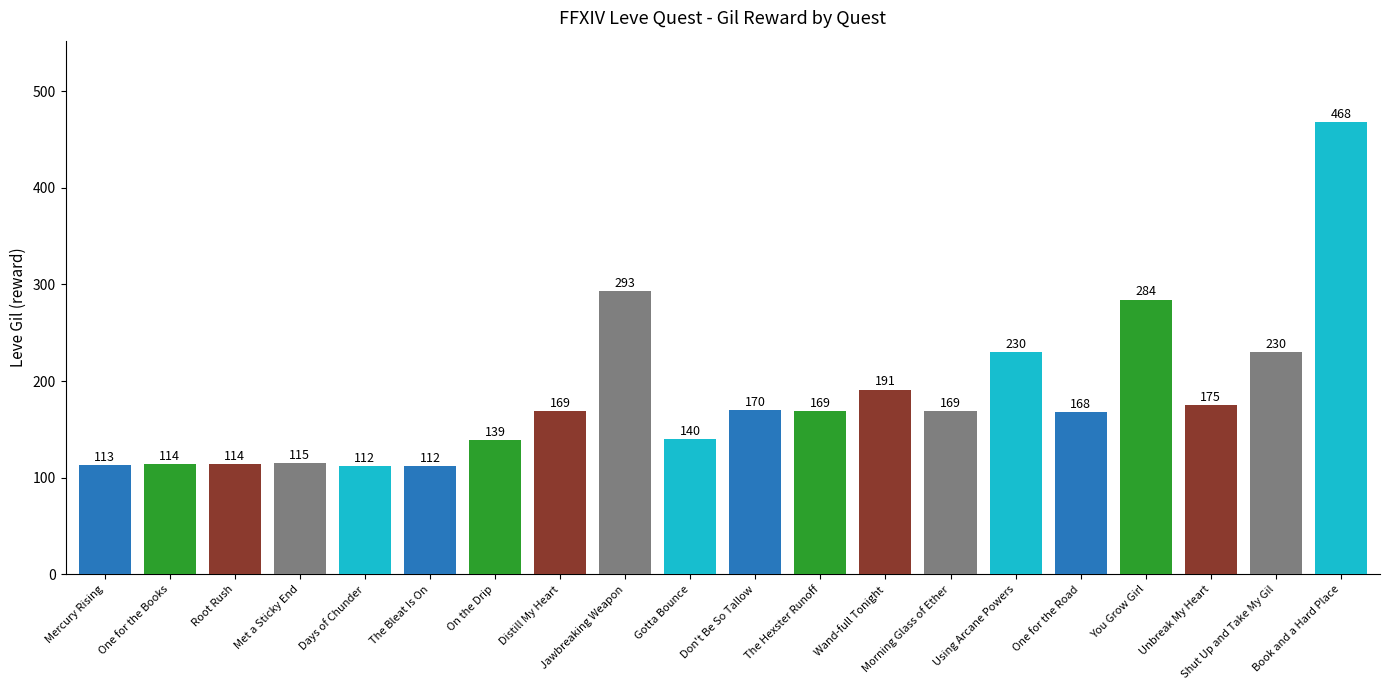

What is the value of the 8th bar from the left?

169